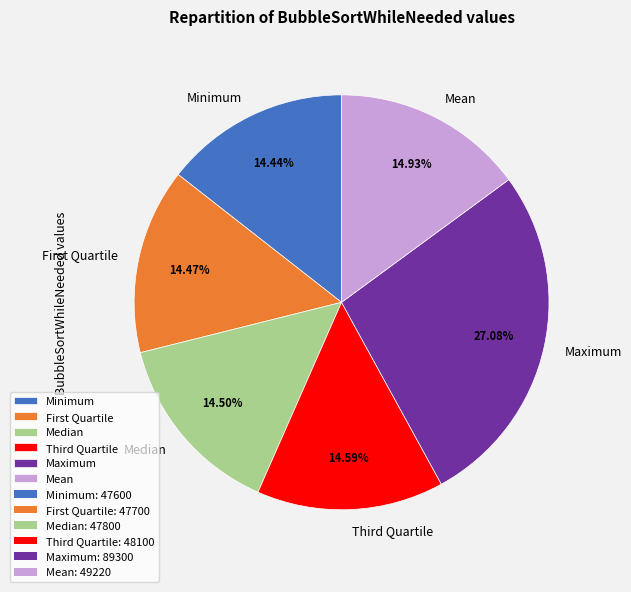

Count the number of slices in the pie.

6